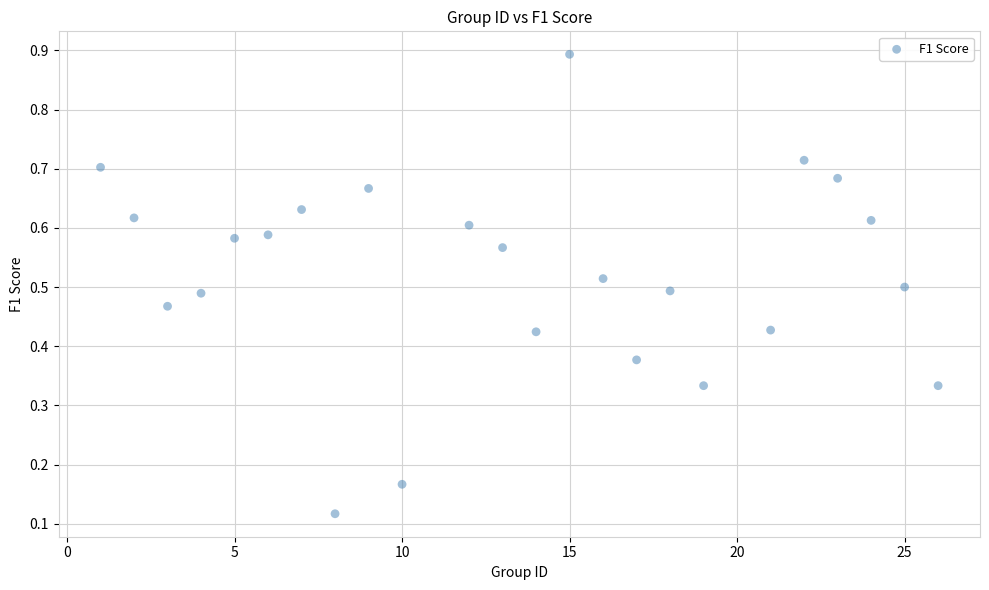

What is the range of X values (max minus min)?

25.0